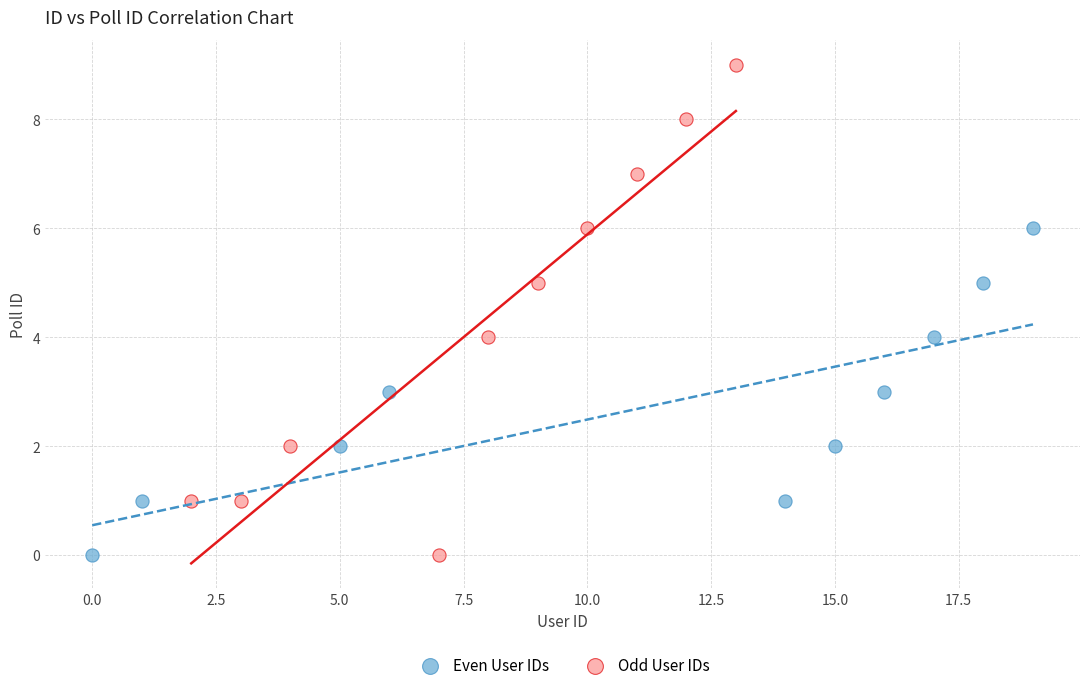

Which series reaches the maximum Y coordinate?

Odd User IDs